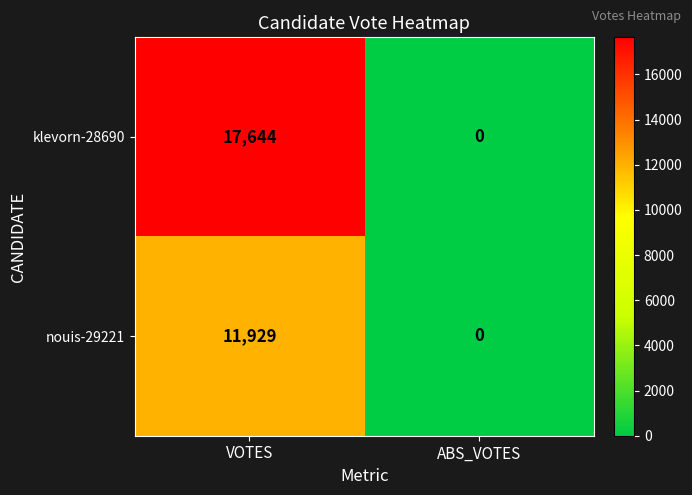

Which series has the widest spread of values?

klevorn-28690